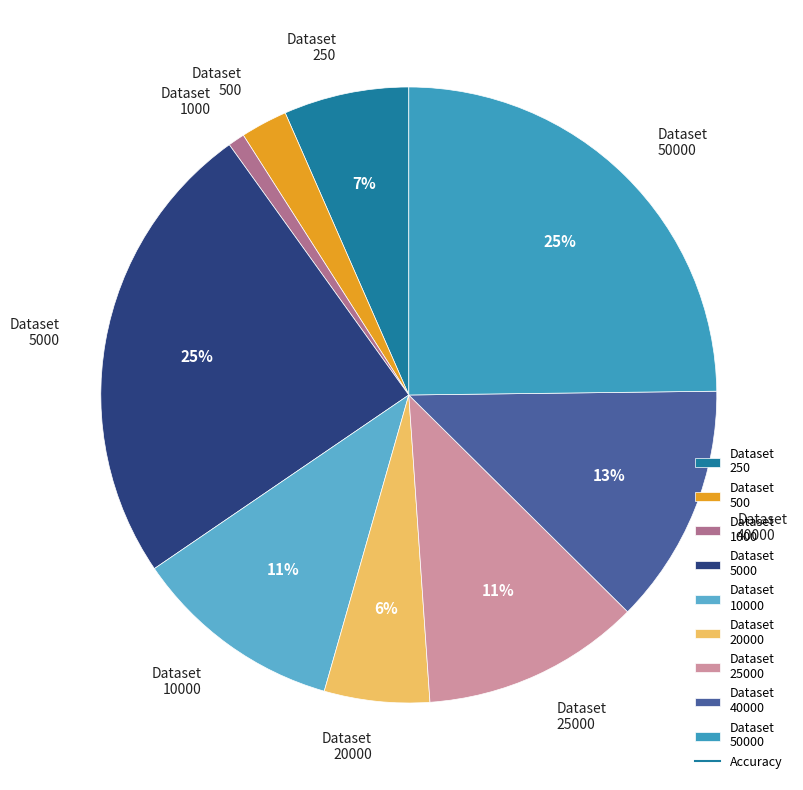

True or false: Dataset 10000 accounts for 26% of the total.

False